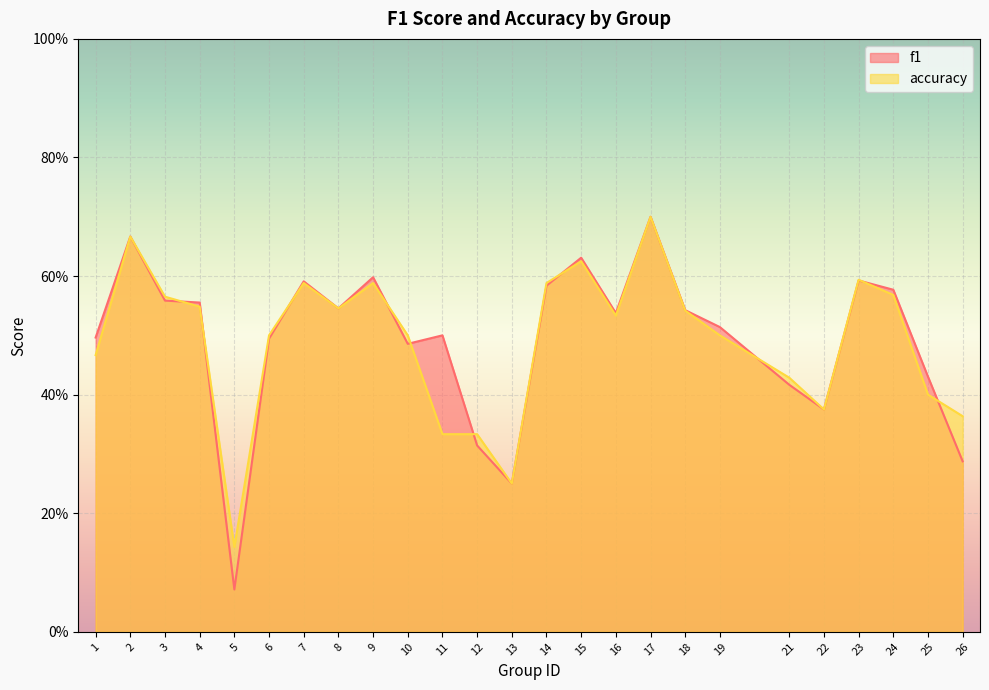

Count the f1 values in the range 0 to 1.

25